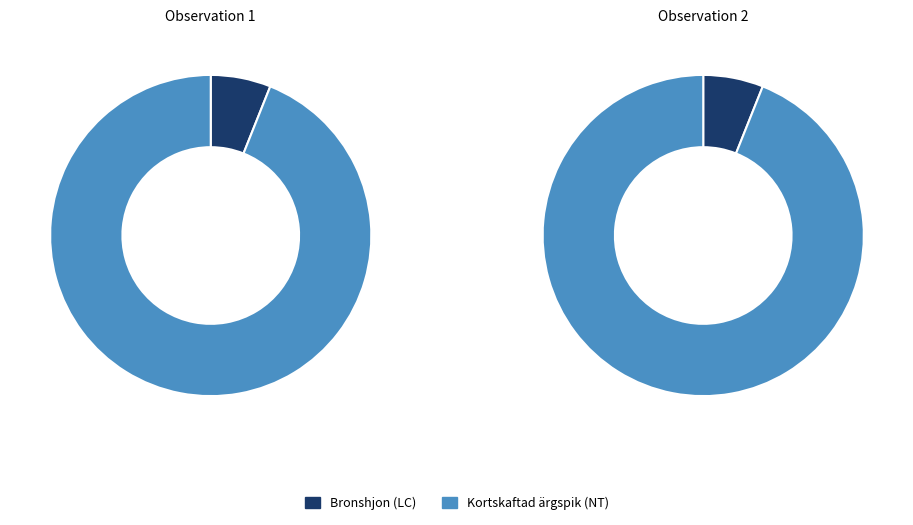

Does 101687869 represent more than half of the total?

No